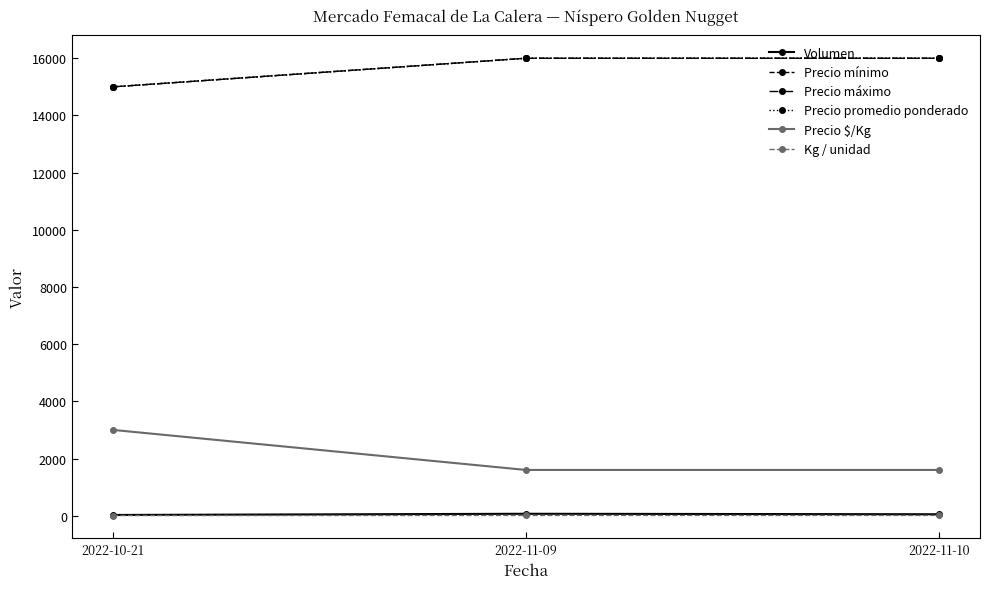

The value of Precio máximo at 2022-11-10 is 27567. True or false?

False